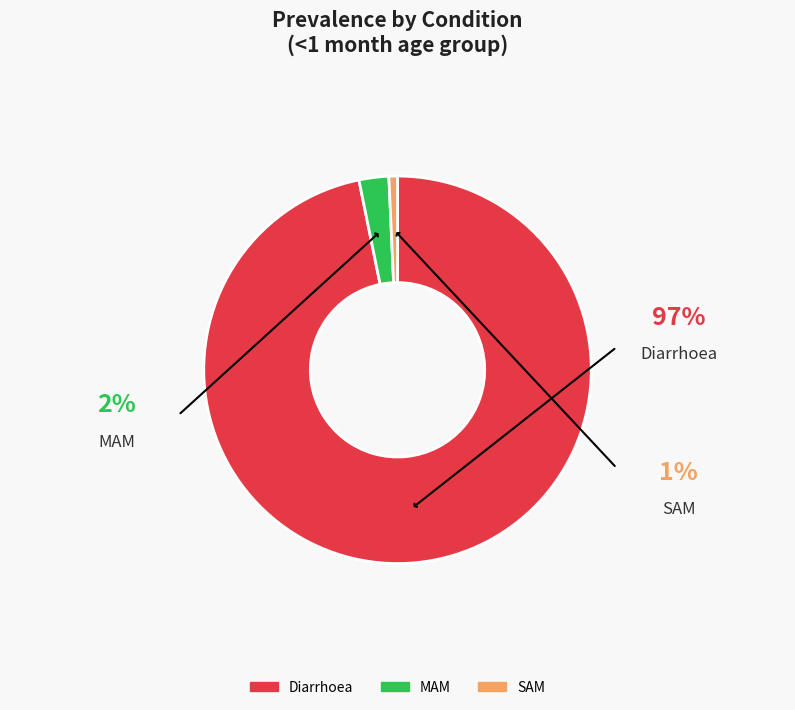

To the nearest percent, what percentage of the pie is Diarrhoea?

97%